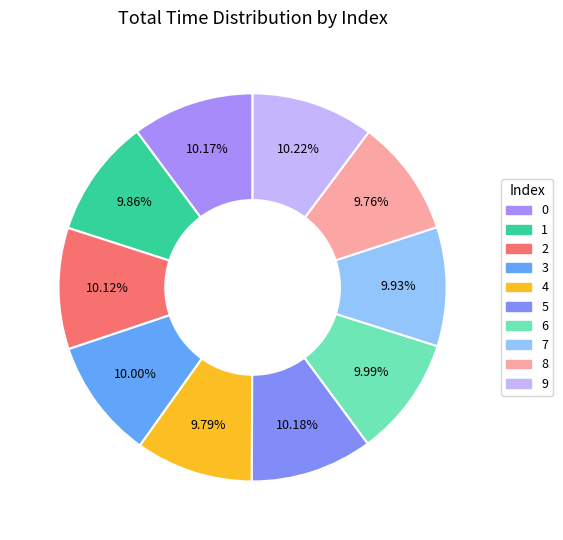

Is it true that 2 is 10% of the pie?

True